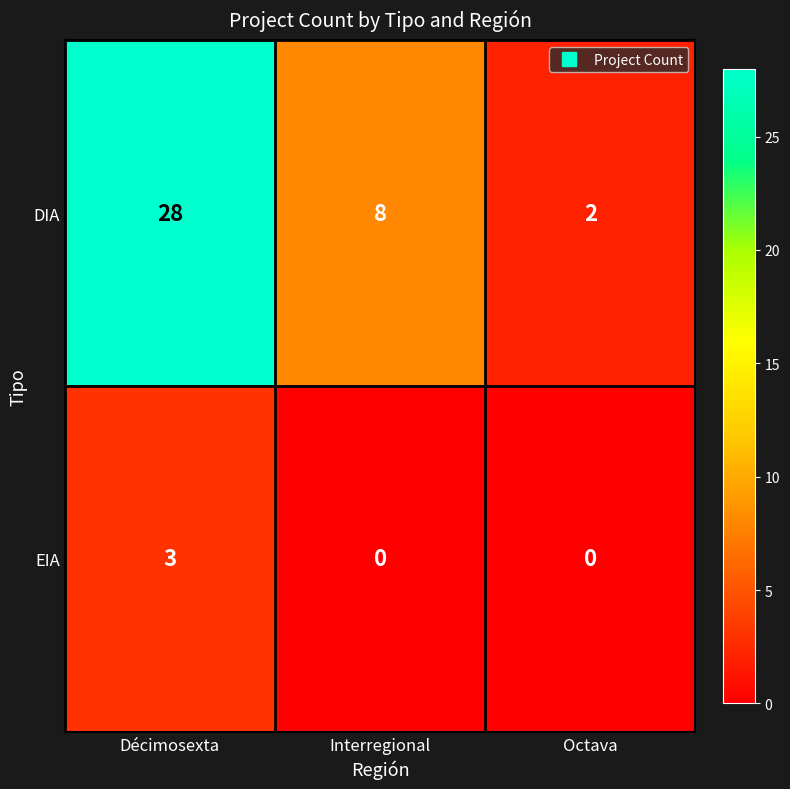

The value of DIA at Interregional is 13. True or false?

False